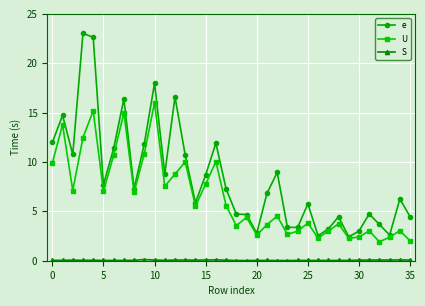

Does the chart display data point markers on the line(s)?

Yes